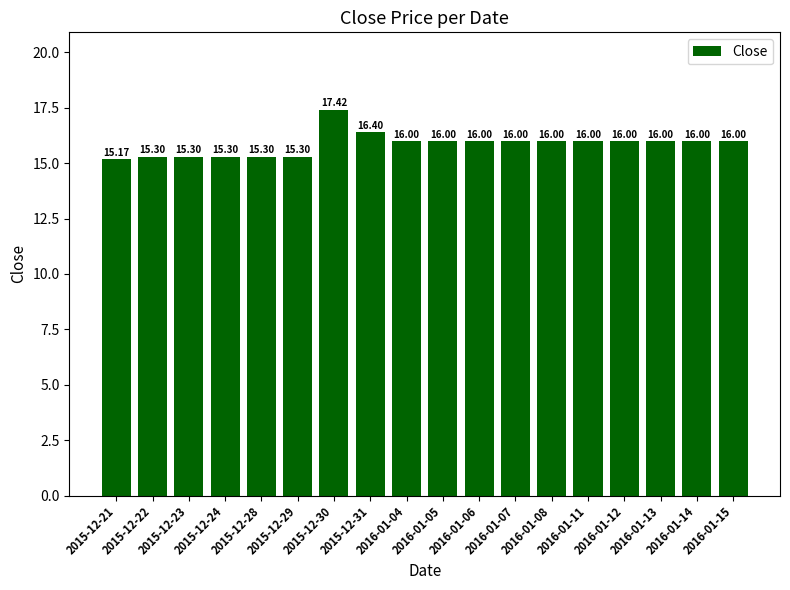

Reading right to left, list all the values displayed in this chart.

2016-01-15=16.0	2016-01-14=16.0	2016-01-13=16.0	2016-01-12=16.0	2016-01-11=16.0	2016-01-08=16.0	2016-01-07=16.0	2016-01-06=16.0	2016-01-05=16.0	2016-01-04=16.0	2015-12-31=16.4	2015-12-30=17.4	2015-12-29=15.3	2015-12-28=15.3	2015-12-24=15.3	2015-12-23=15.3	2015-12-22=15.3	2015-12-21=15.2